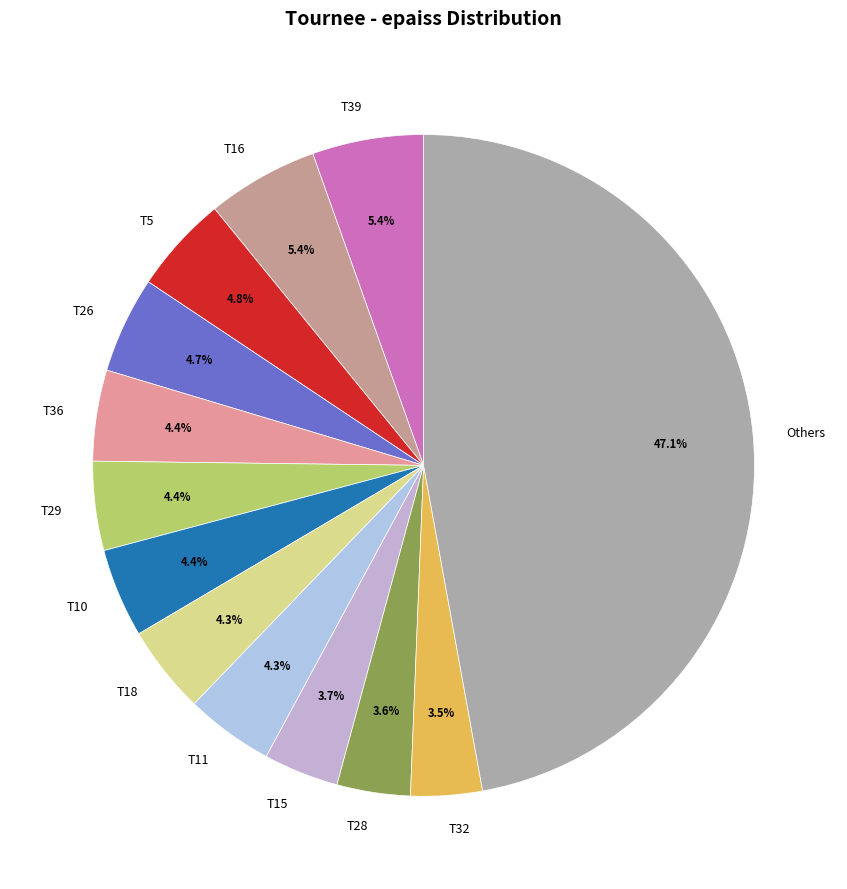

To the nearest percent, what percentage of the pie is T39?

5%